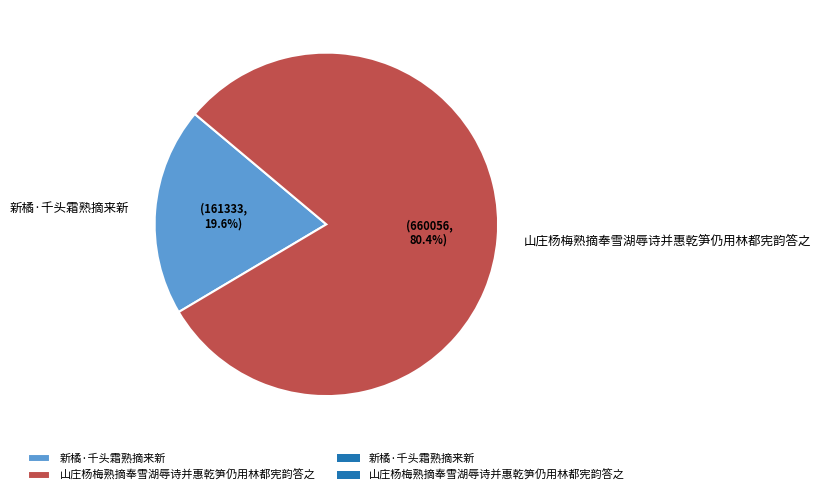

Rank the categories by value from highest to lowest.

山庄杨梅熟摘奉雪湖辱诗并惠乾笋仍用林都宪韵答之, 新橘·千头霜熟摘来新